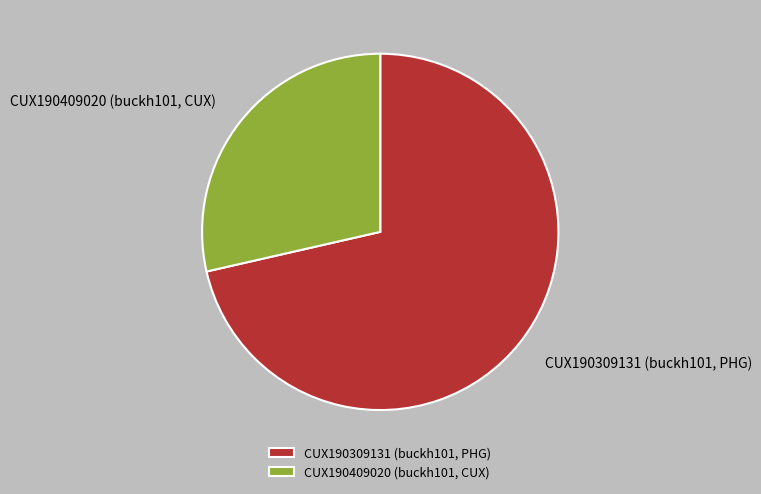

Which category accounts for the majority?

CUX190309131 (buckh101, PHG)